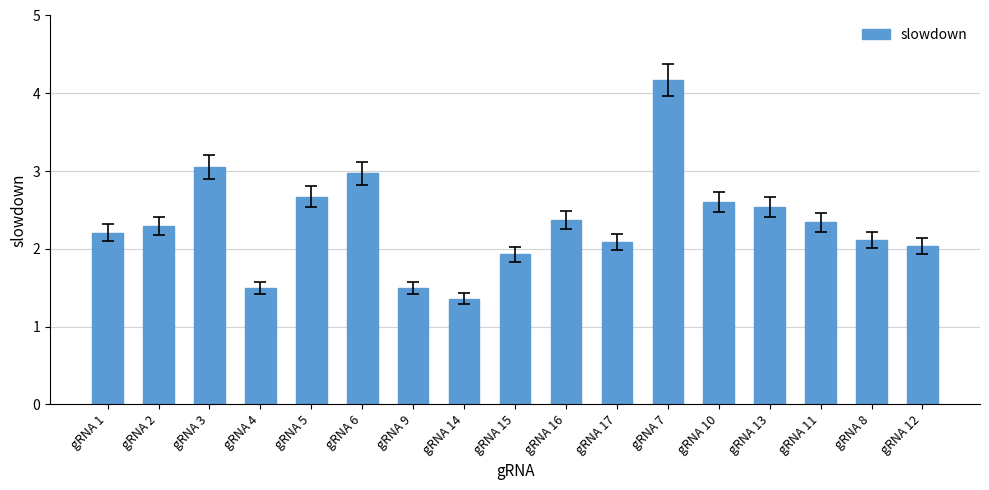

What is the approximate value at gRNA 11?

2.3